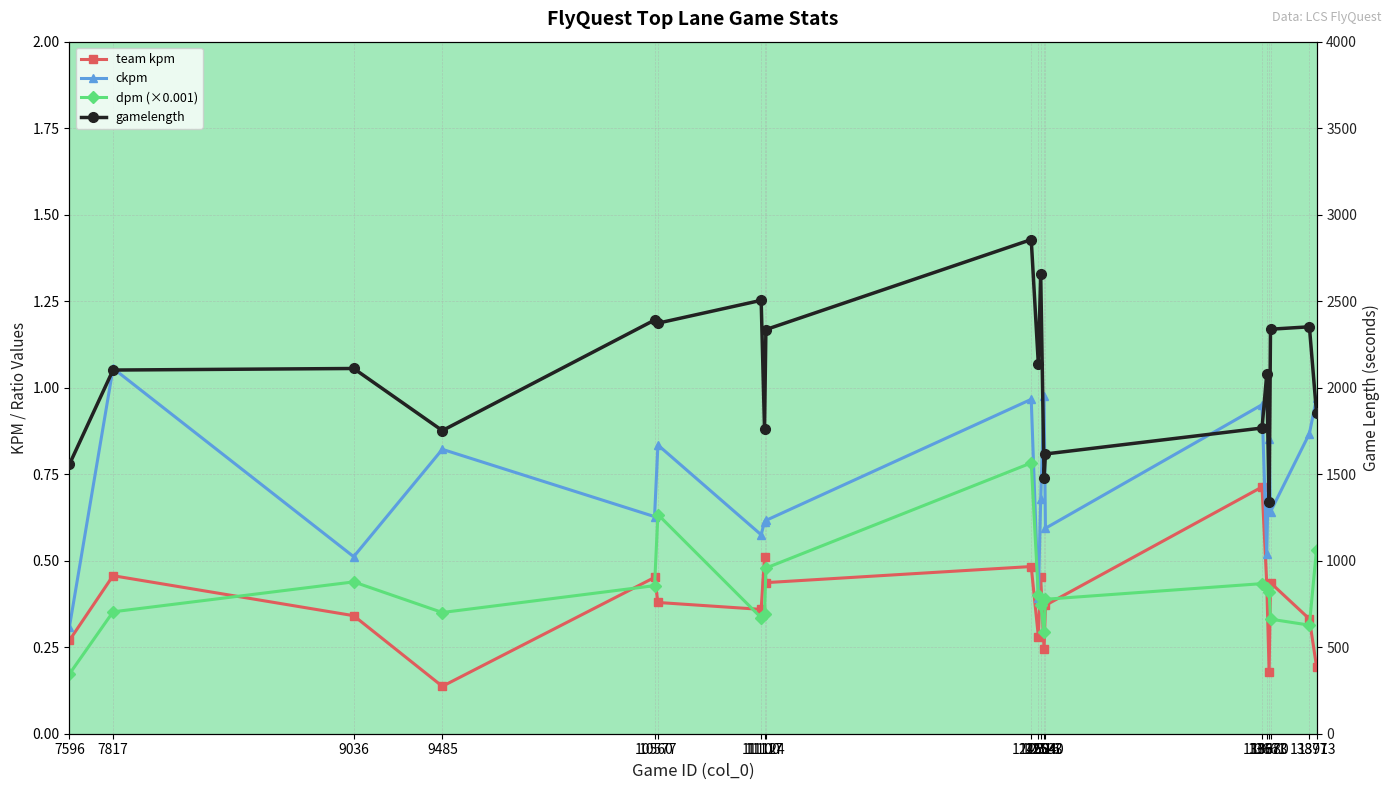

How many interior local valleys does the ckpm series have?

7